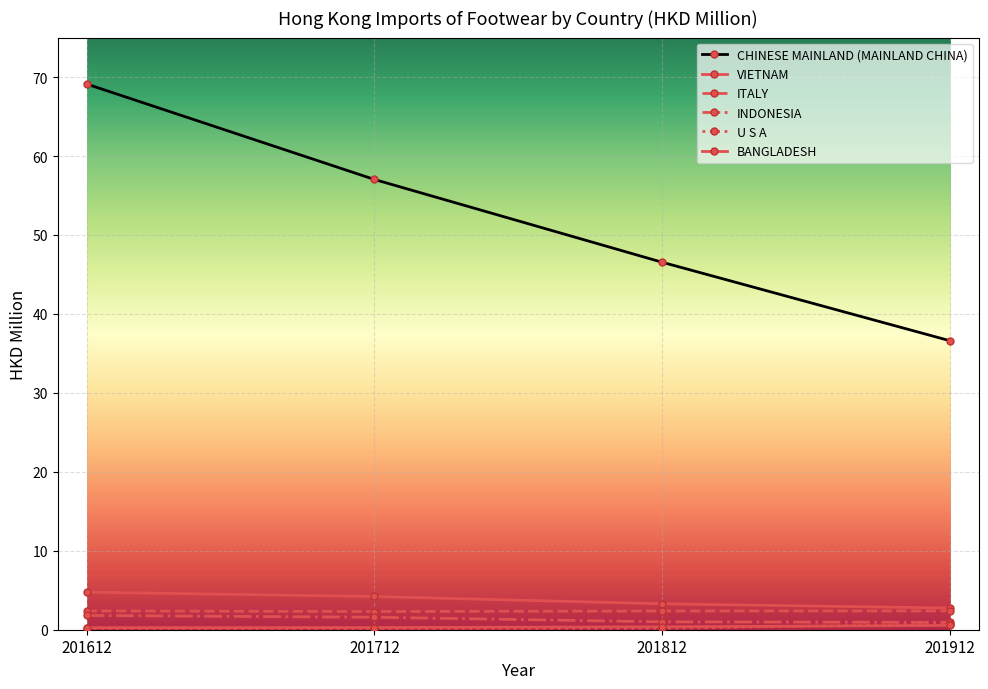

The U S A series shows 1.3 at 201912. True or false?

False